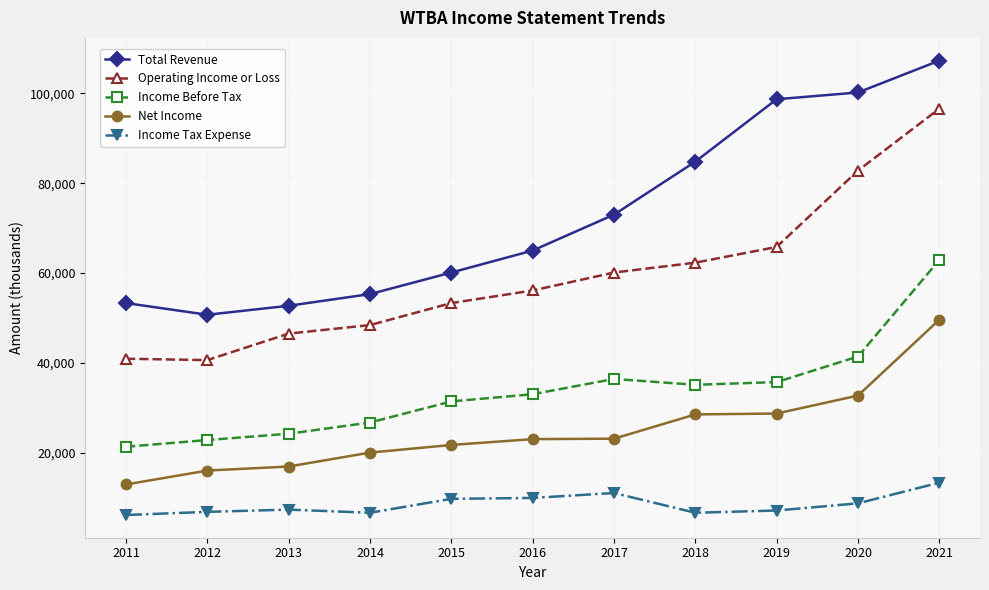

Is the value of Income Before Tax at 2016 greater than the value of Income Tax Expense at 2012?

Yes